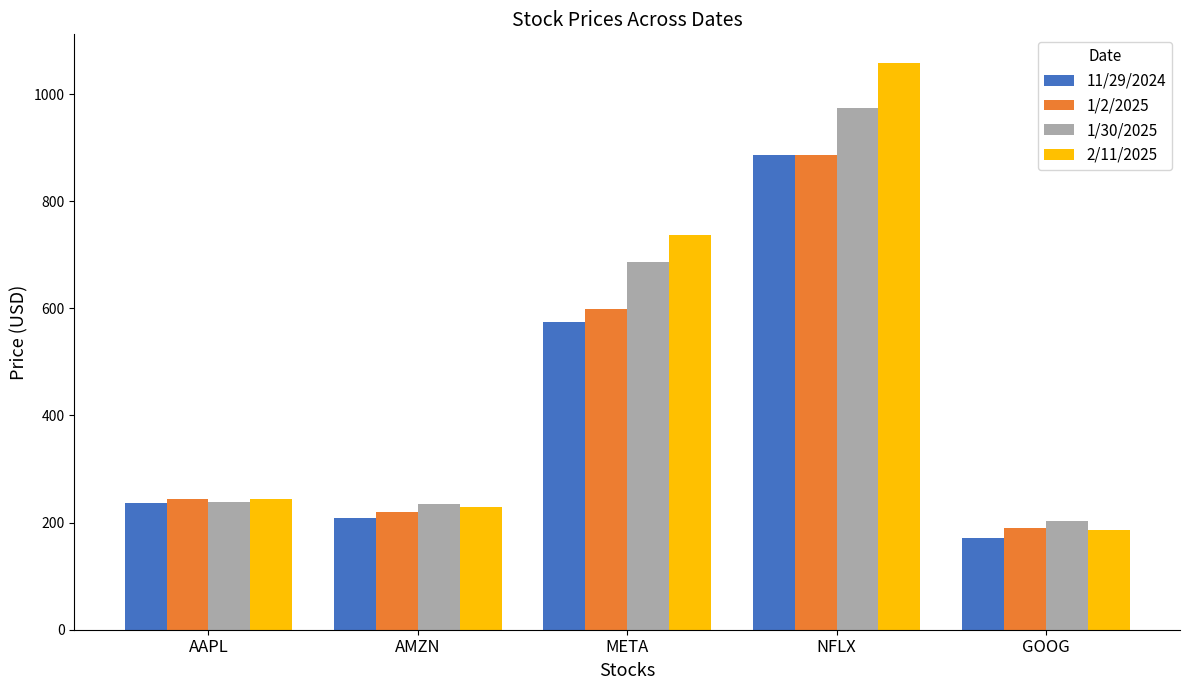

Which category has the lowest value across all series?

GOOG